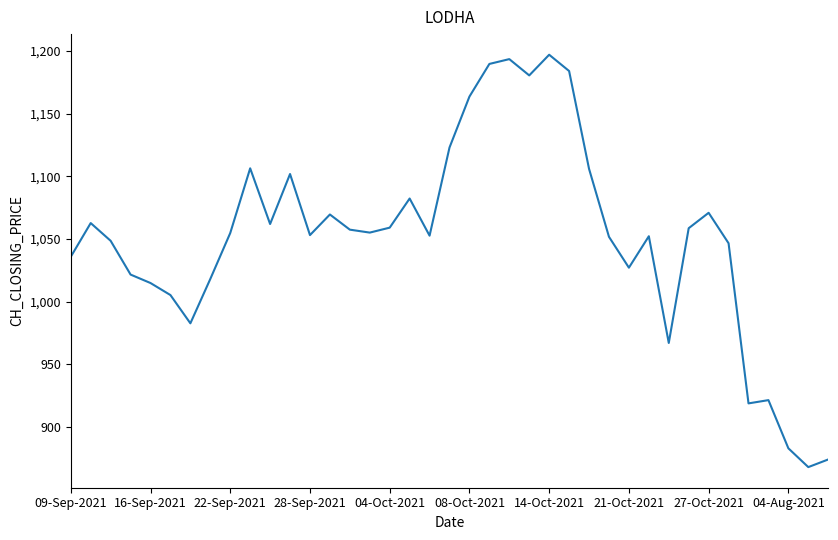

What is the difference between the maximum and minimum values?

329.1